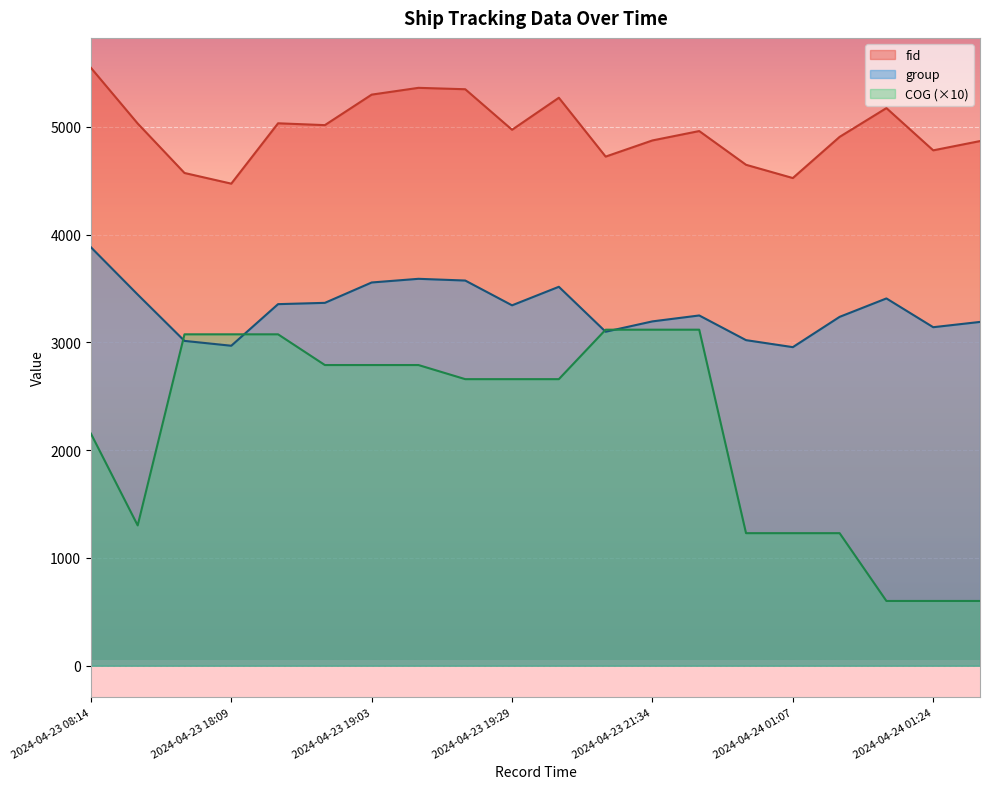

What is the maximum value shown in the chart?

5548